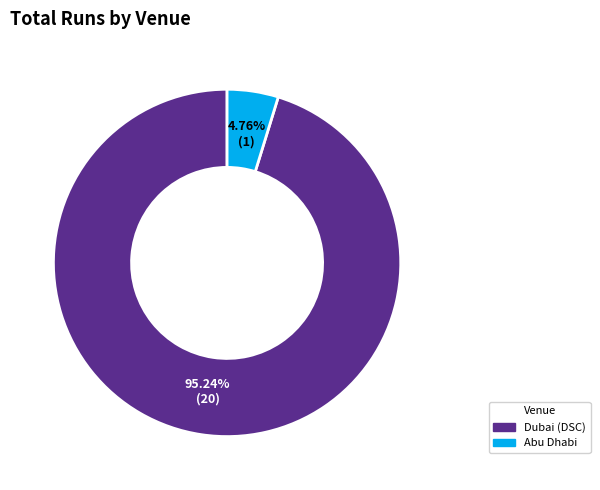

How many segments does this pie chart have?

2